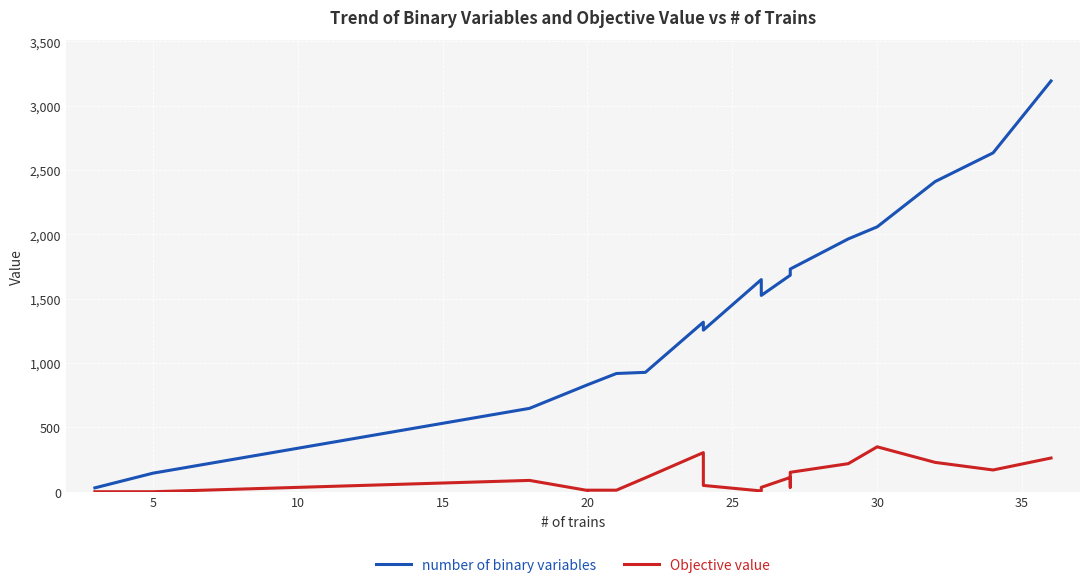

What is the sum of all number of binary variables values?

28746